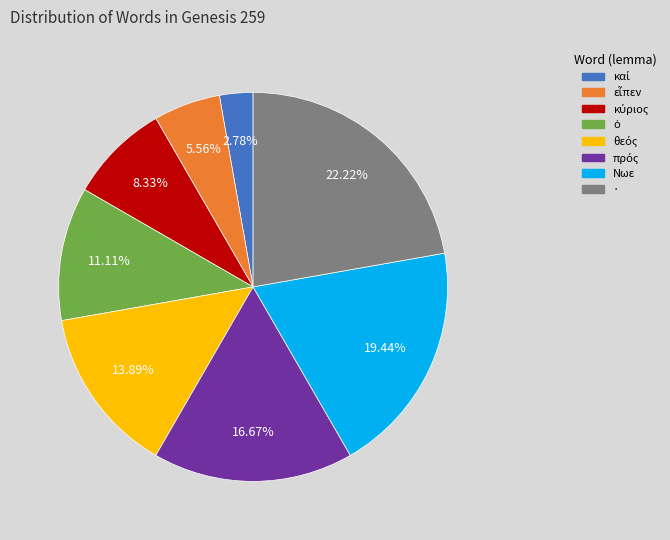

Does · account for over 50% of the chart?

No